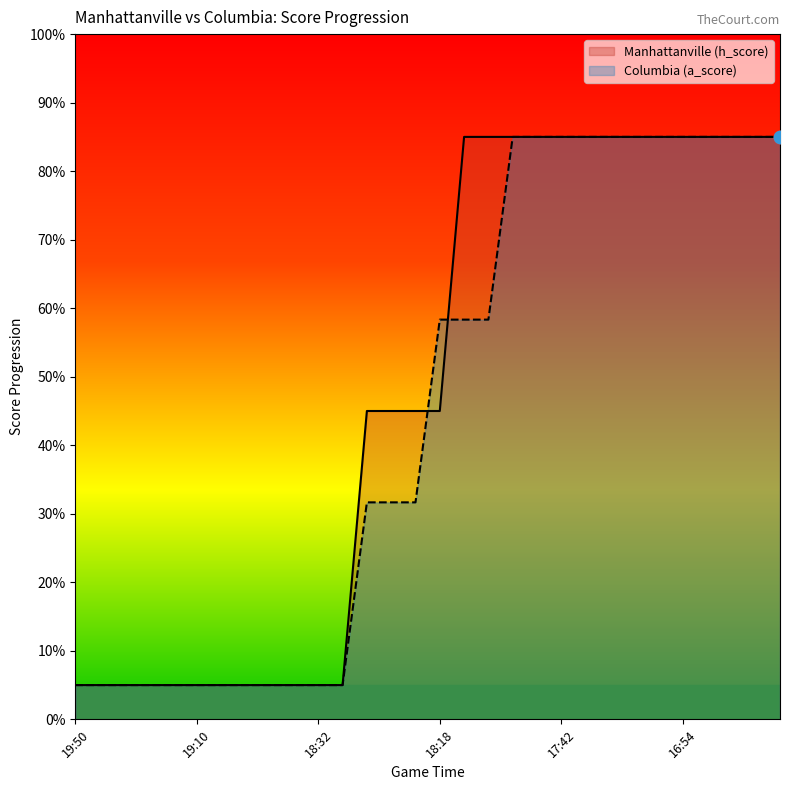

What is the total value across all series at 21?

170.0